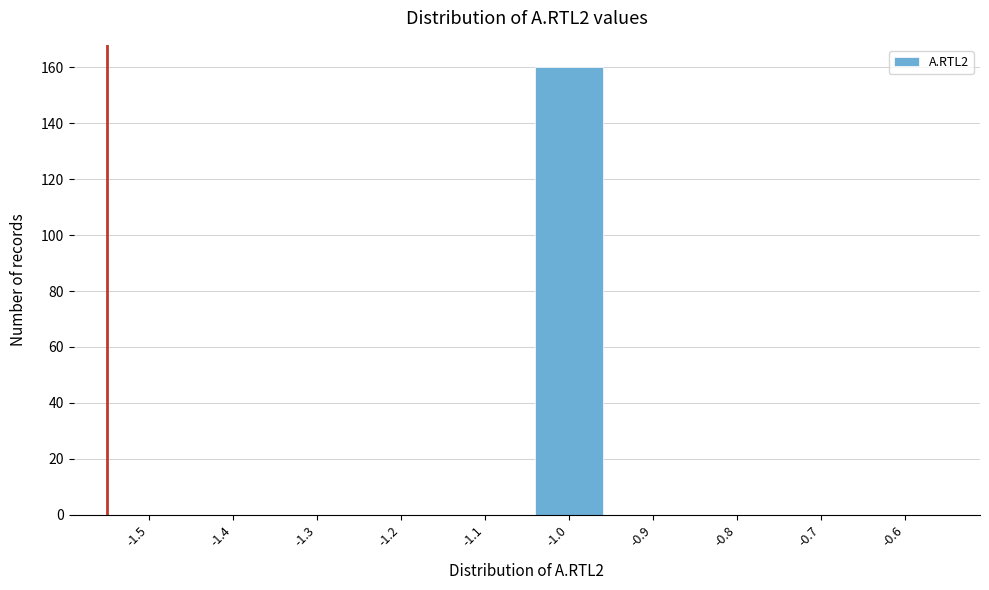

Reading left to right, extract all data points from this chart.

-1.5=0	-1.4=0	-1.3=0	-1.2=0	-1.1=0	-1.0=160	-0.9=0	-0.8=0	-0.7=0	-0.6=0